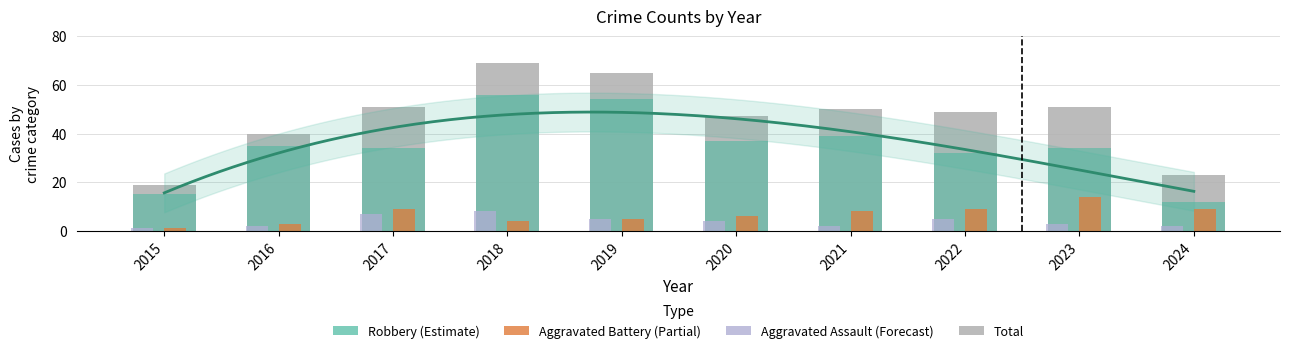

What are all the series names shown in the legend?

Aggravated Assault, Aggravated Battery, Robbery, Total